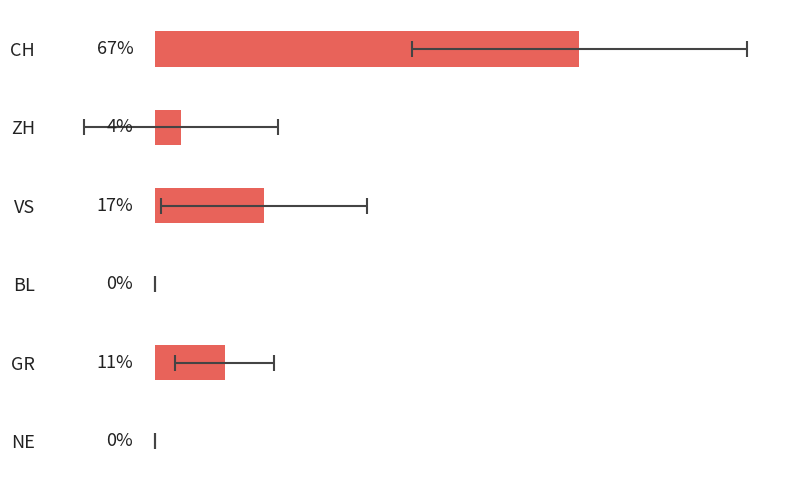

How many values exceed 0?

4